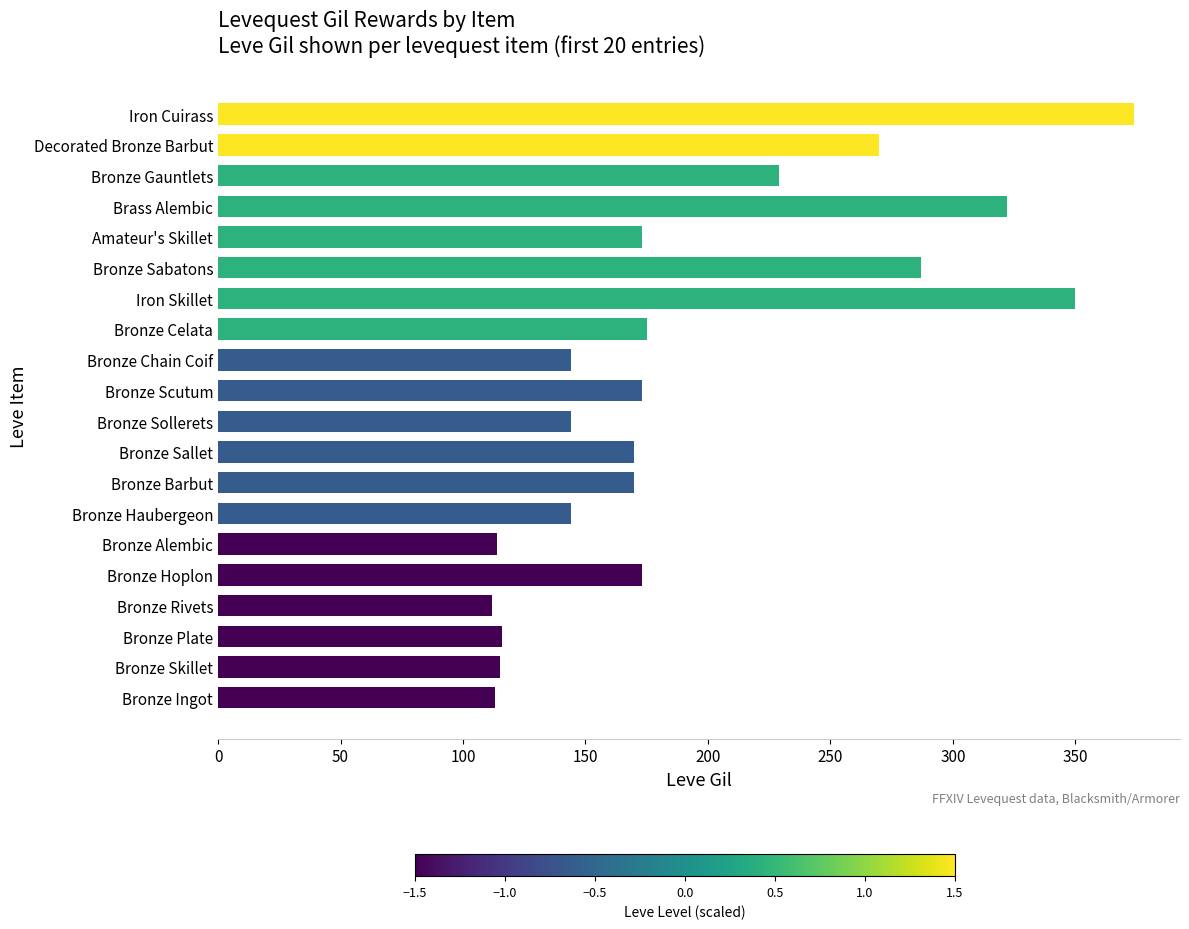

What is the sum of all values?

3868